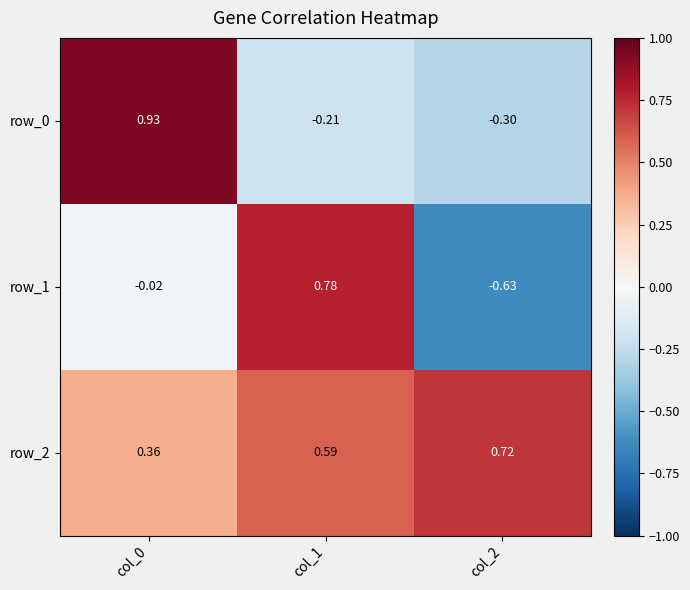

At how many categories does at least one series exceed 0?

3